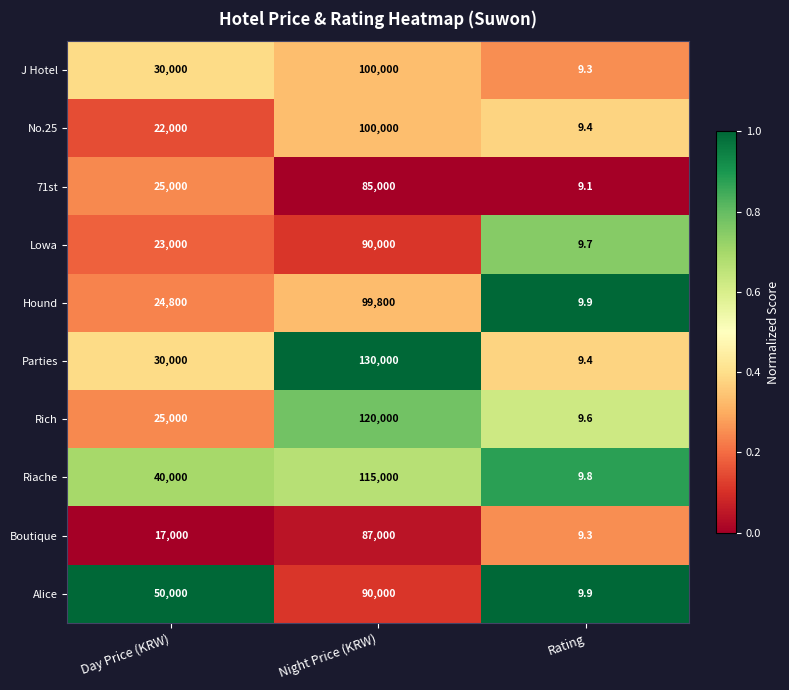

What is the highest value of the Parties series?

130000.0